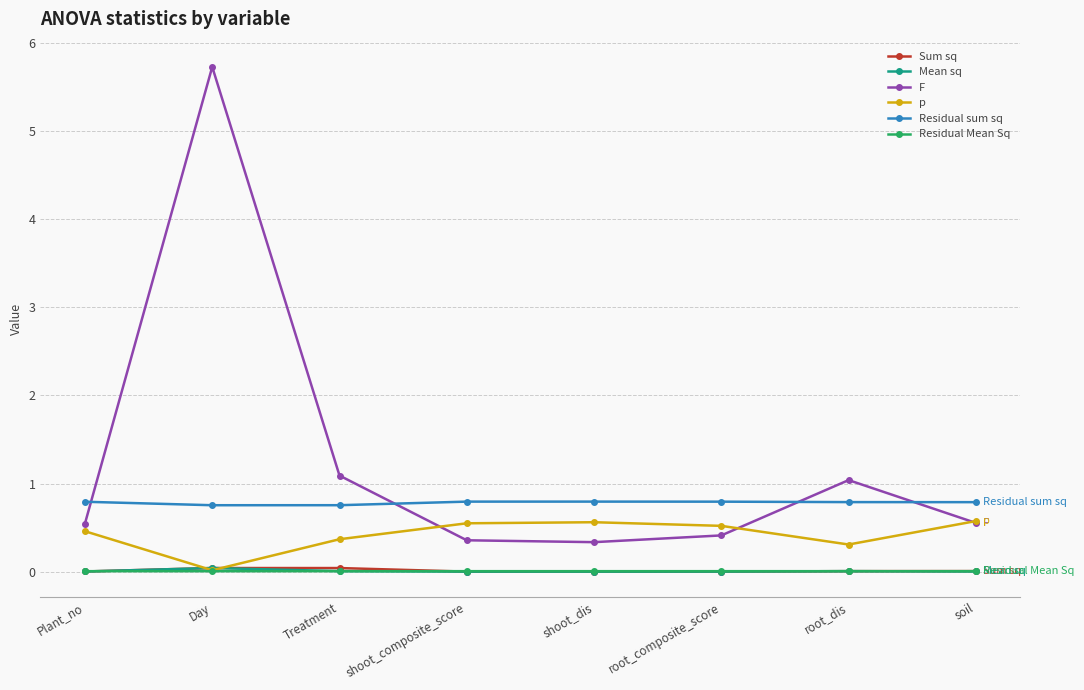

What is the highest value of the Residual sum sq series?

0.8